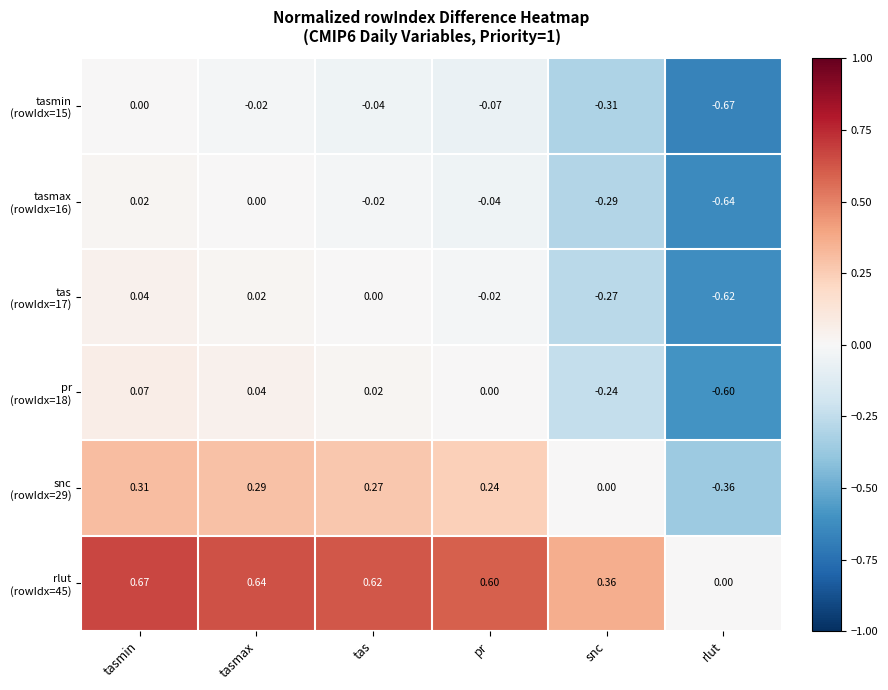

At which category is the sum across all series the highest?

tasmin